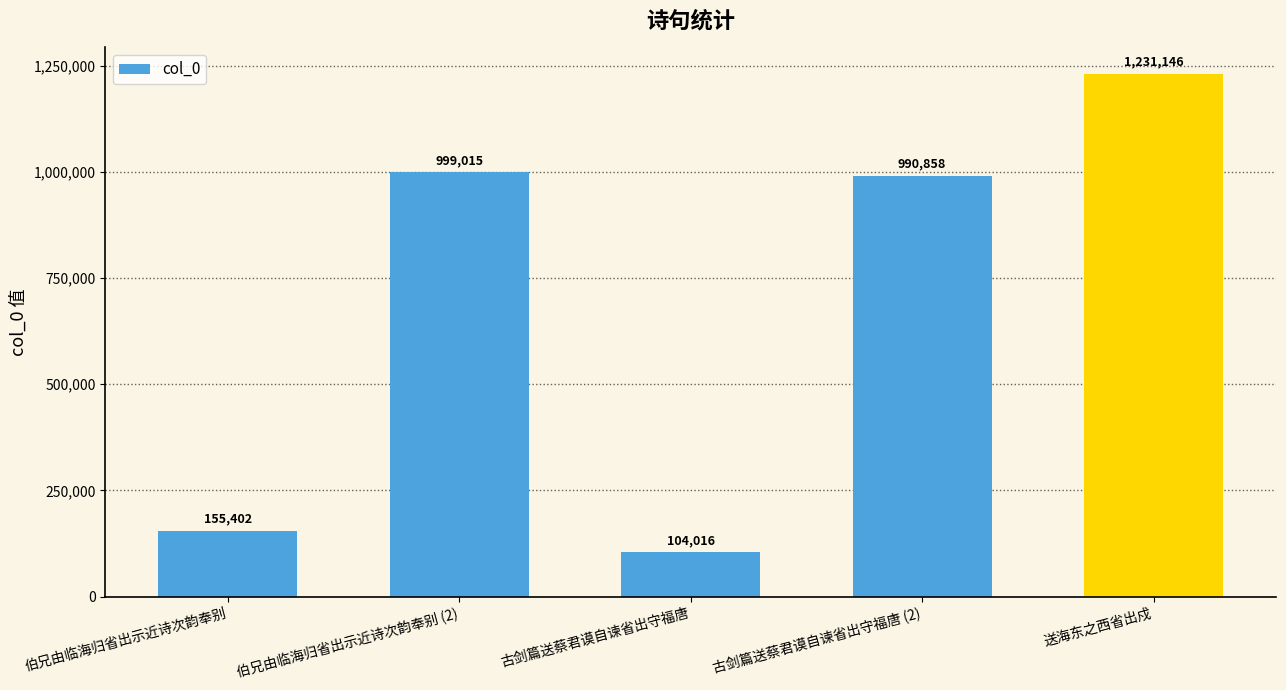

What is the smallest value displayed?

104016